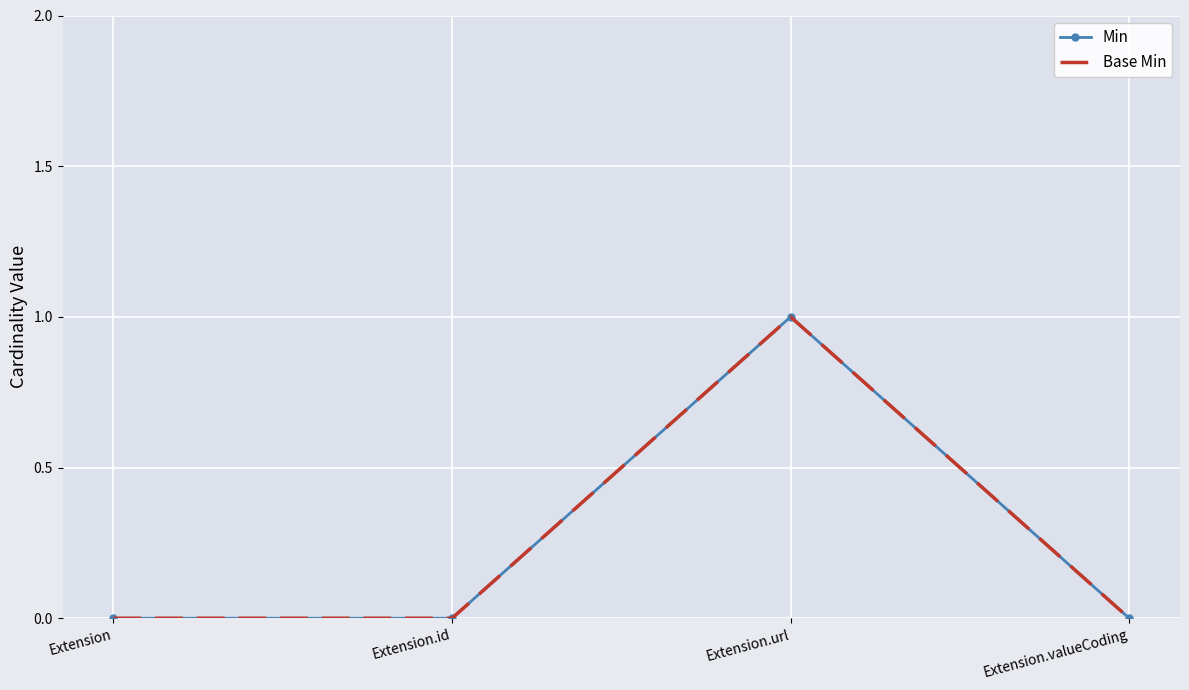

Is this an area chart (filled region under the line)?

No